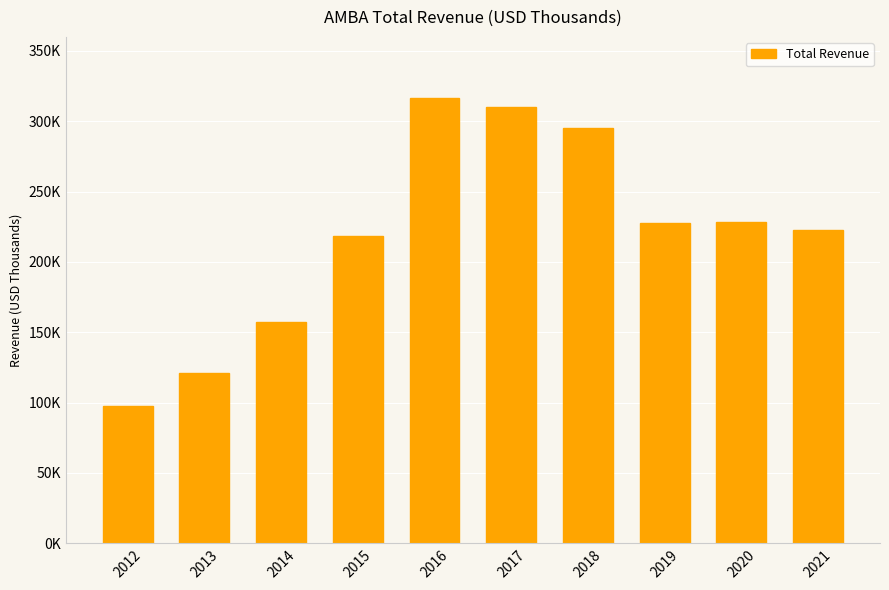

Where does the data first go above 227800?

2016